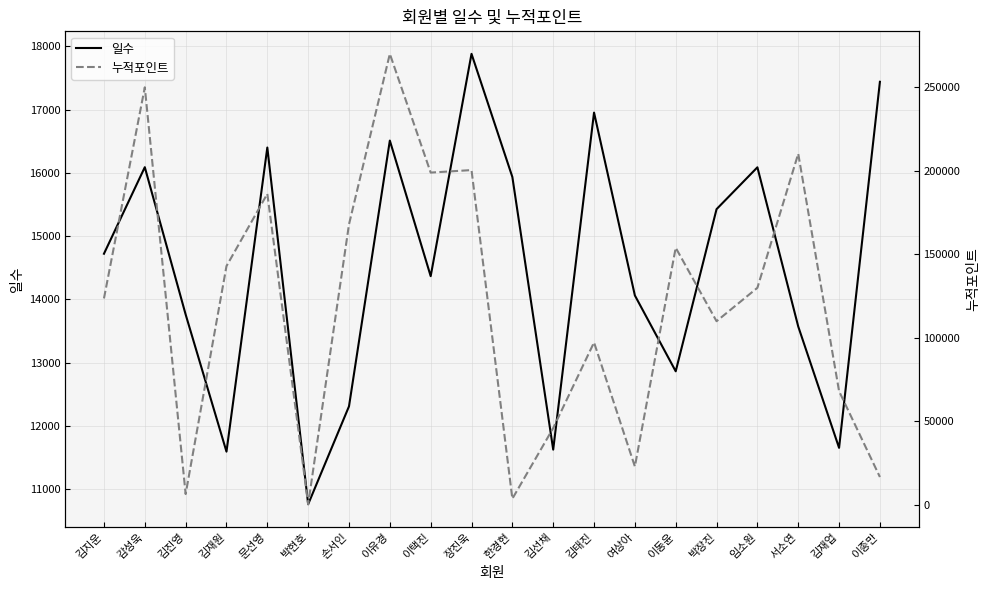

True or false: 누적포인트 and 일수 cross at least once.

True